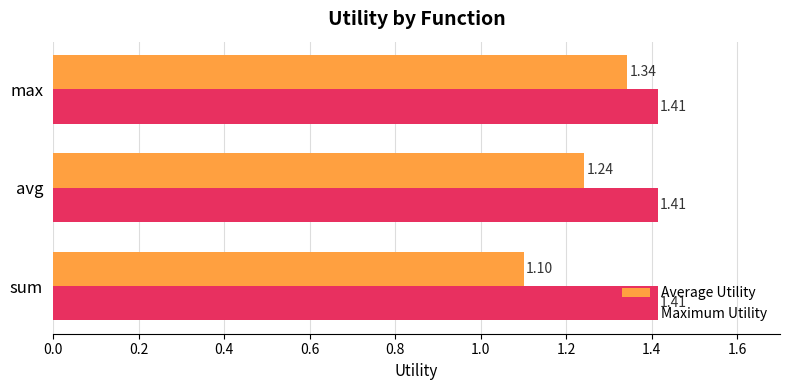

Rank the series by their maximum value, from highest to lowest.

Maximum Utility, Average Utility